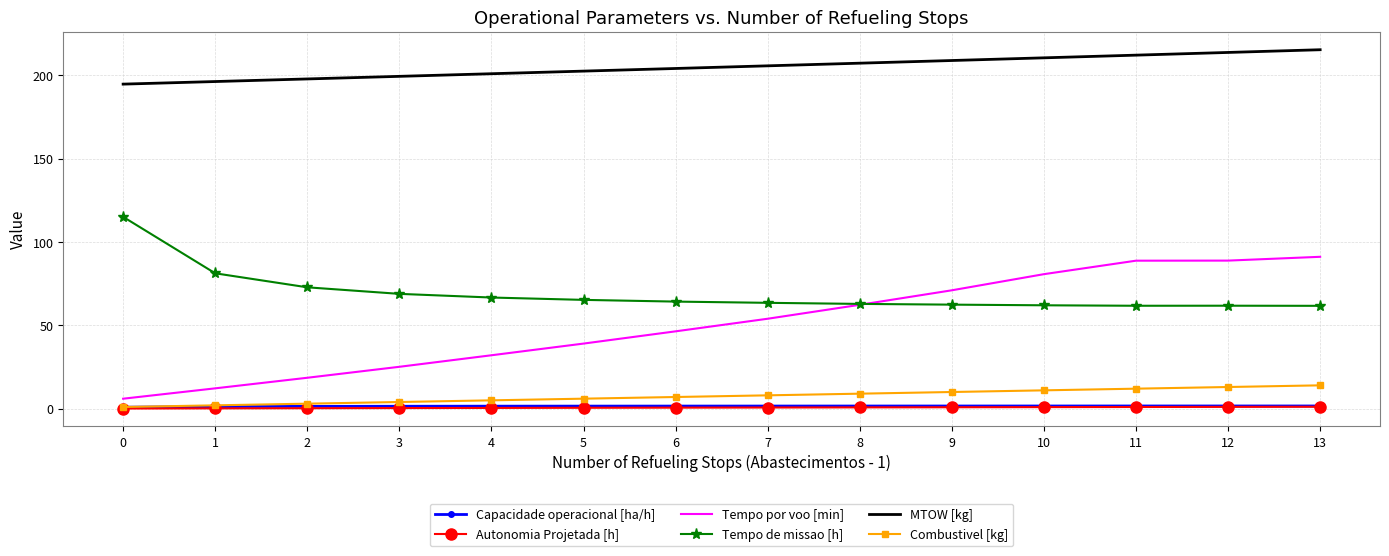

What is the highest value of the MTOW [kg] series?

215.4